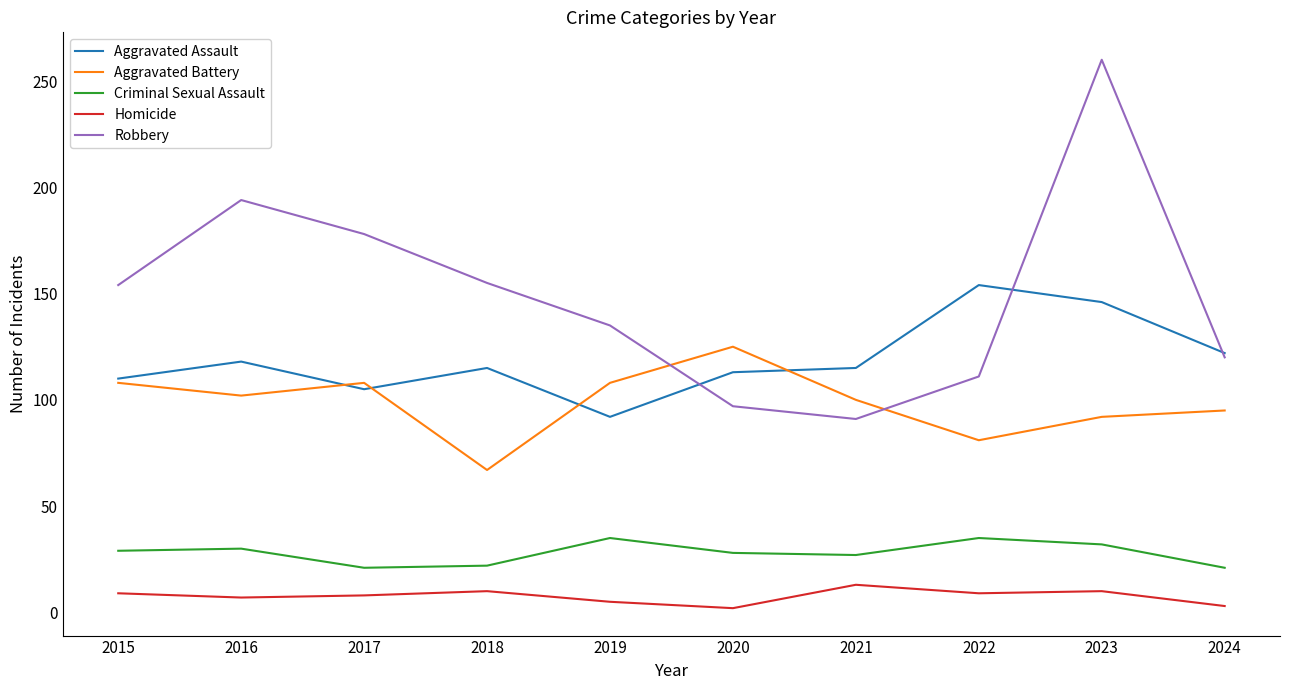

What is the average value of the Aggravated Battery series?

99